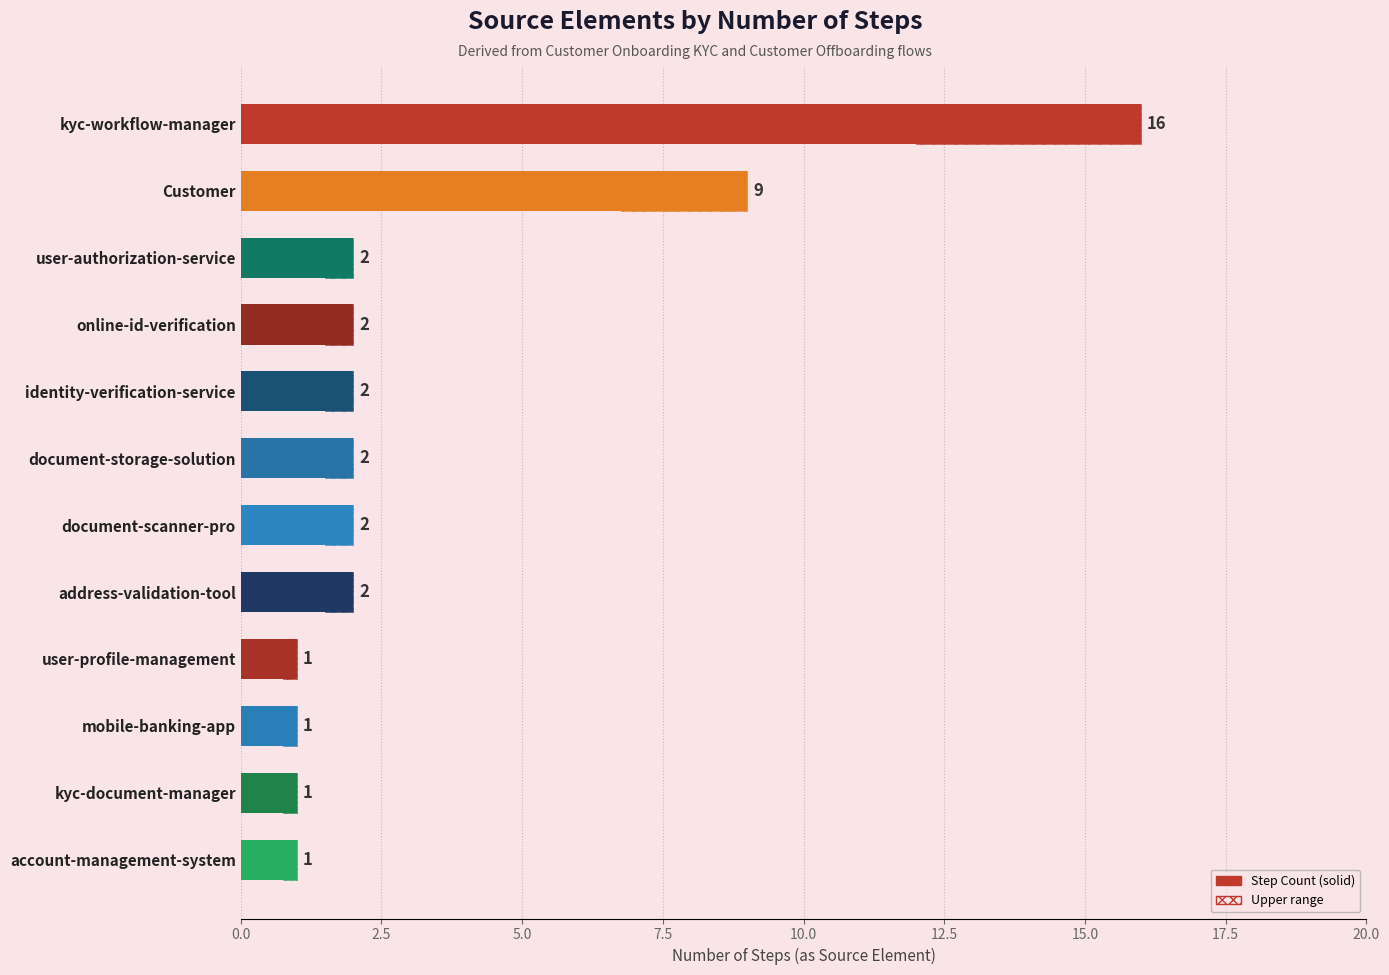

Reading left to right, extract all data points from this chart.

16	9	2	2	2	2	2	2	1	1	1	1